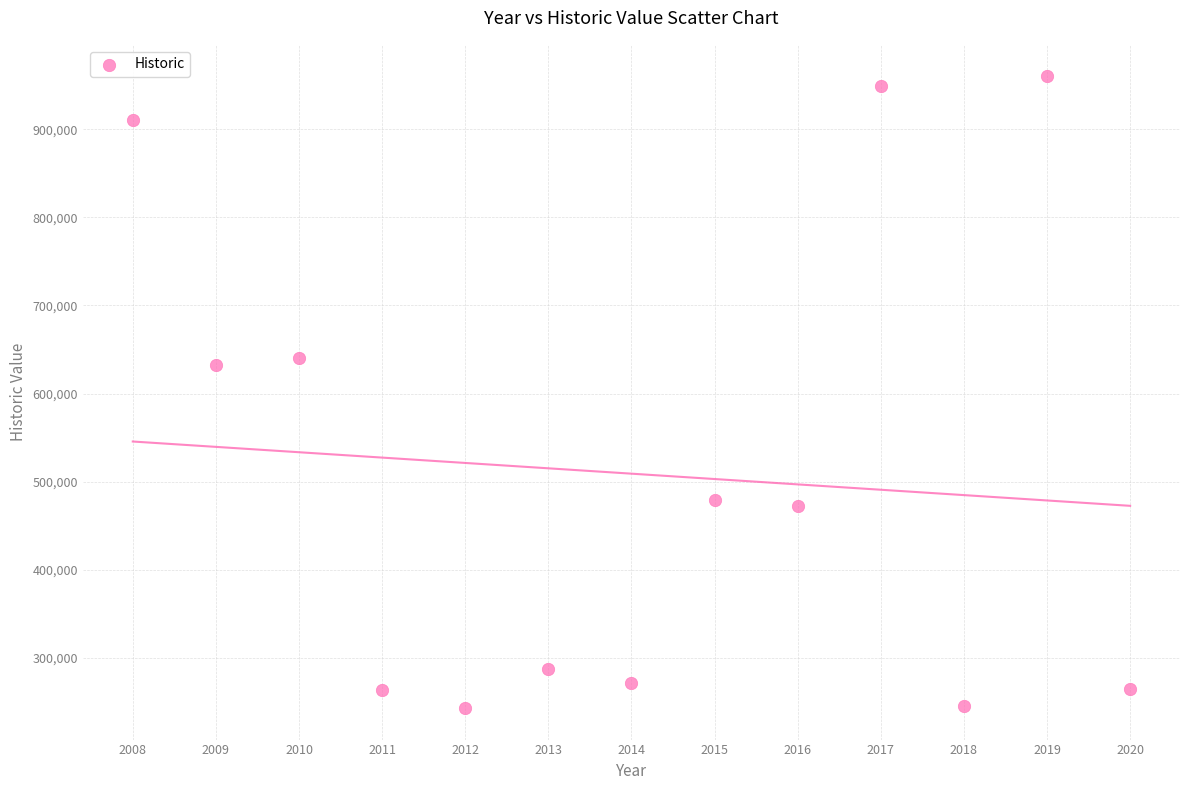

What is the range of X values (max minus min)?

12.0